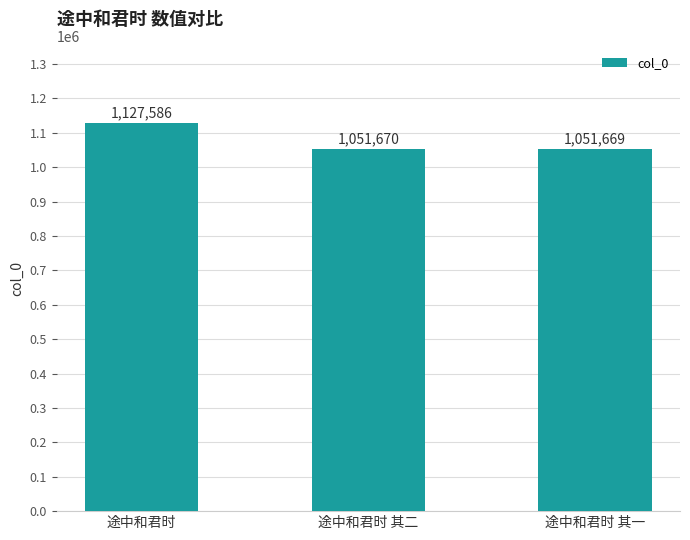

What is the difference between the values at 途中和君时 其二 and 途中和君时?

75916